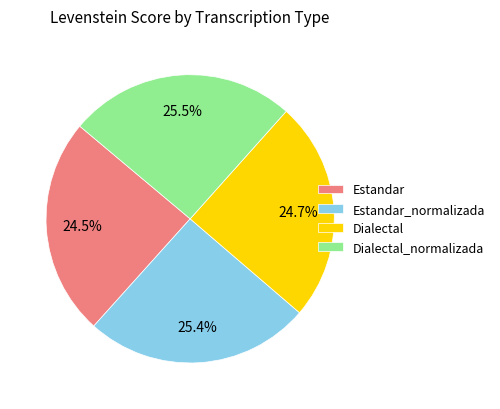

Is there any slice that represents more than half of the pie?

No